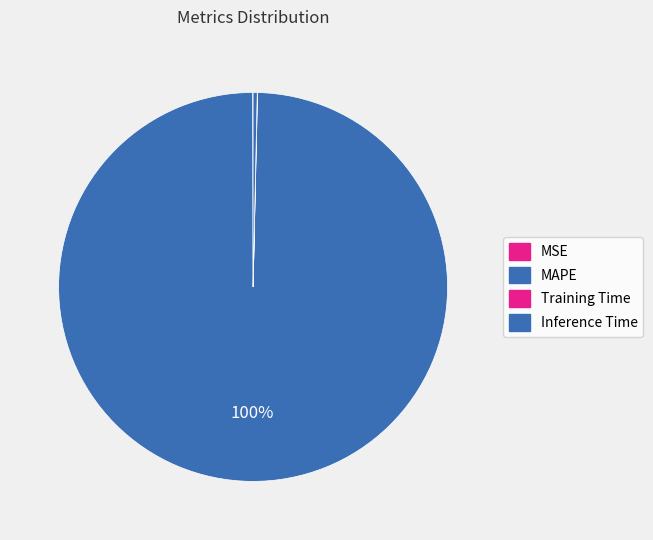

Which slice is the smallest?

Training Time